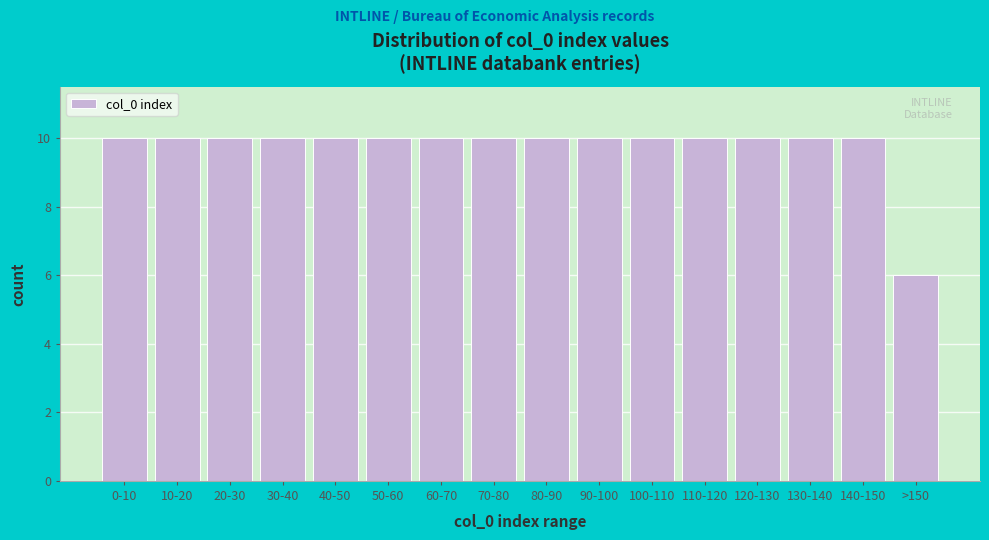

Reading left to right, transcribe all the data shown in this chart.

0-10=10	10-20=10	20-30=10	30-40=10	40-50=10	50-60=10	60-70=10	70-80=10	80-90=10	90-100=10	100-110=10	110-120=10	120-130=10	130-140=10	140-150=10	>150=6